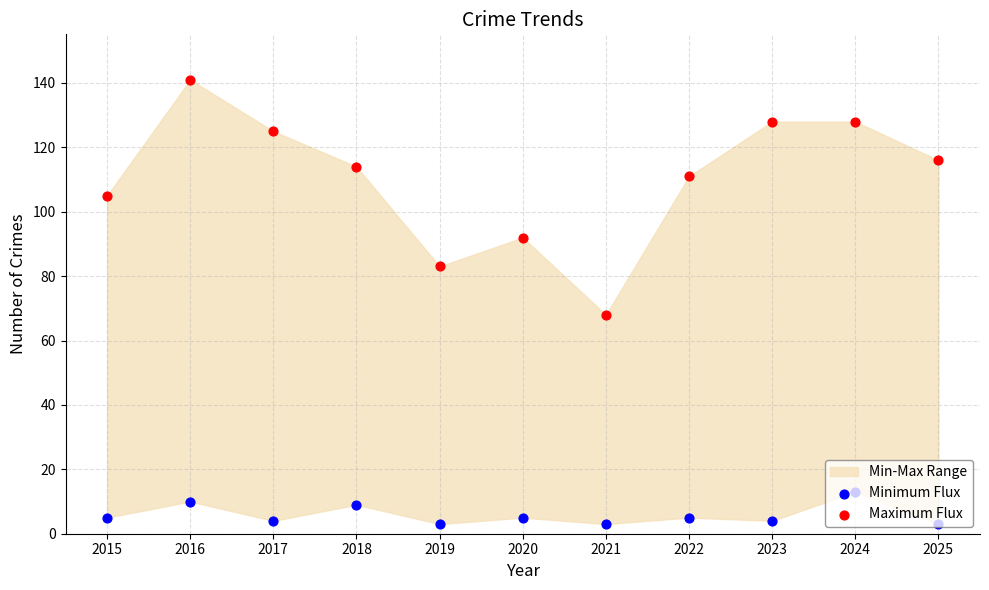

Is the value of Minimum Flux at 2019 greater than the value of Maximum Flux at 2017?

No